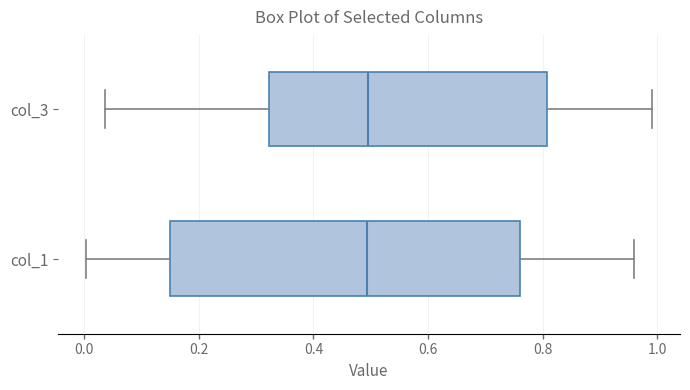

Reading bottom to top, read every box against the x-axis: the position of its median line, the range the box covers, and the ends of its whiskers. The values are not printed on the chart, so give them approximately, as read against the axis.

col_1: median 0.50, box 0.16 to 0.76, whiskers 0.00 to 0.96
col_3: median 0.50, box 0.32 to 0.80, whiskers 0.04 to 0.98